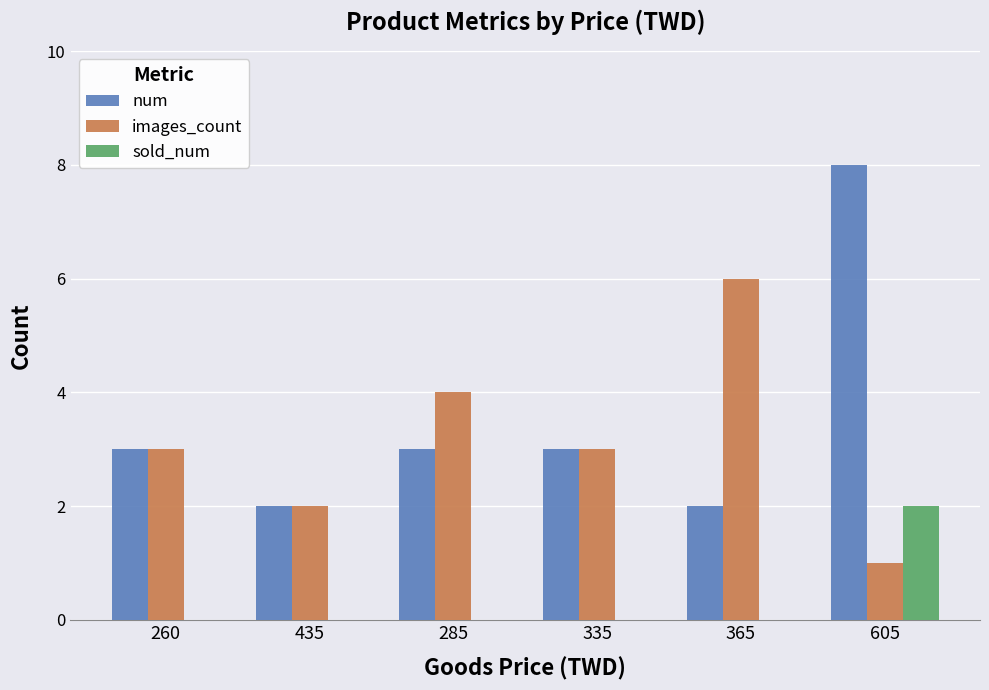

What value does the images_count series have at 605?

1